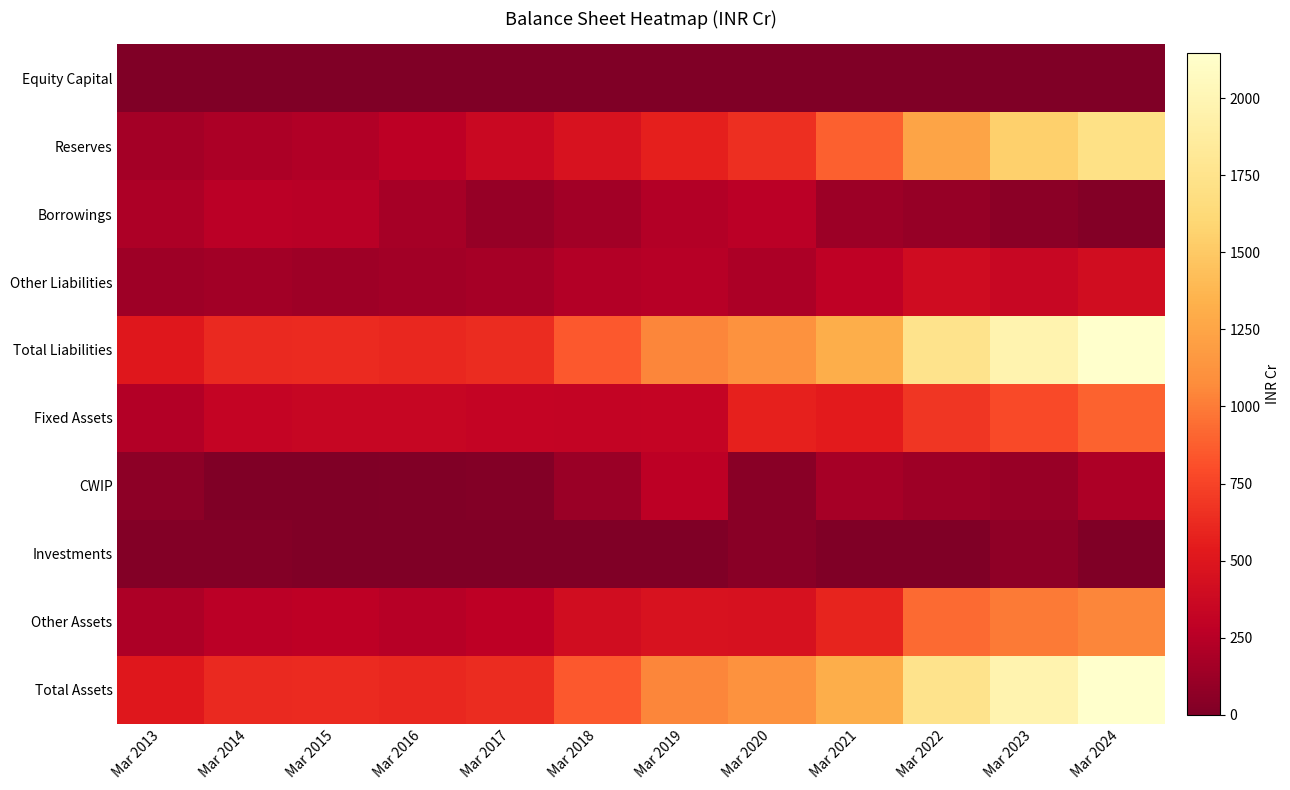

Reading left to right, transcribe all the data shown in this chart.

Equity Capital: Mar 2013=6	Mar 2014=6	Mar 2015=6	Mar 2016=6	Mar 2017=6	Mar 2018=6	Mar 2019=6	Mar 2020=6	Mar 2021=6	Mar 2022=6	Mar 2023=6	Mar 2024=6
Reserves: Mar 2013=165	Mar 2014=195	Mar 2015=221	Mar 2016=274	Mar 2017=356	Mar 2018=461	Mar 2019=568	Mar 2020=652	Mar 2021=888	Mar 2022=1243	Mar 2023=1548	Mar 2024=1715
Borrowings: Mar 2013=209	Mar 2014=262	Mar 2015=256	Mar 2016=173	Mar 2017=105	Mar 2018=152	Mar 2019=227	Mar 2020=260	Mar 2021=127	Mar 2022=101	Mar 2023=58	Mar 2024=20
Other Liabilities: Mar 2013=139	Mar 2014=158	Mar 2015=139	Mar 2016=152	Mar 2017=168	Mar 2018=229	Mar 2019=244	Mar 2020=195	Mar 2021=289	Mar 2022=395	Mar 2023=351	Mar 2024=405
Total Liabilities: Mar 2013=519	Mar 2014=620	Mar 2015=623	Mar 2016=605	Mar 2017=635	Mar 2018=848	Mar 2019=1046	Mar 2020=1113	Mar 2021=1310	Mar 2022=1745	Mar 2023=1963	Mar 2024=2146
Fixed Assets: Mar 2013=234	Mar 2014=325	Mar 2015=341	Mar 2016=341	Mar 2017=325	Mar 2018=316	Mar 2019=320	Mar 2020=573	Mar 2021=543	Mar 2022=681	Mar 2023=780	Mar 2024=896
CWIP: Mar 2013=63	Mar 2014=8	Mar 2015=3	Mar 2016=16	Mar 2017=25	Mar 2018=123	Mar 2019=269	Mar 2020=46	Mar 2021=173	Mar 2022=141	Mar 2023=113	Mar 2024=205
Investments: Mar 2013=20	Mar 2014=20	Mar 2015=0	Mar 2016=0	Mar 2017=0	Mar 2018=0	Mar 2019=0	Mar 2020=48	Mar 2021=0	Mar 2022=0	Mar 2023=73	Mar 2024=0
Other Assets: Mar 2013=202	Mar 2014=267	Mar 2015=278	Mar 2016=248	Mar 2017=284	Mar 2018=409	Mar 2019=457	Mar 2020=446	Mar 2021=594	Mar 2022=923	Mar 2023=996	Mar 2024=1046
Total Assets: Mar 2013=519	Mar 2014=620	Mar 2015=623	Mar 2016=605	Mar 2017=635	Mar 2018=848	Mar 2019=1046	Mar 2020=1113	Mar 2021=1310	Mar 2022=1745	Mar 2023=1963	Mar 2024=2146